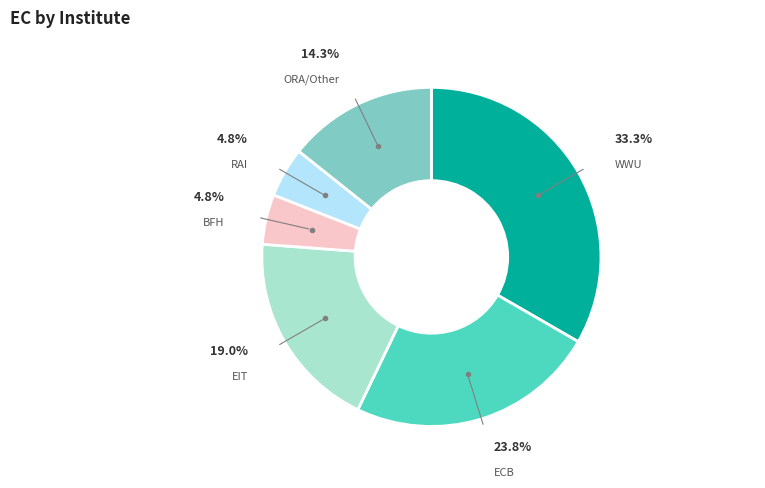

Does ECB represent more than half of the total?

No